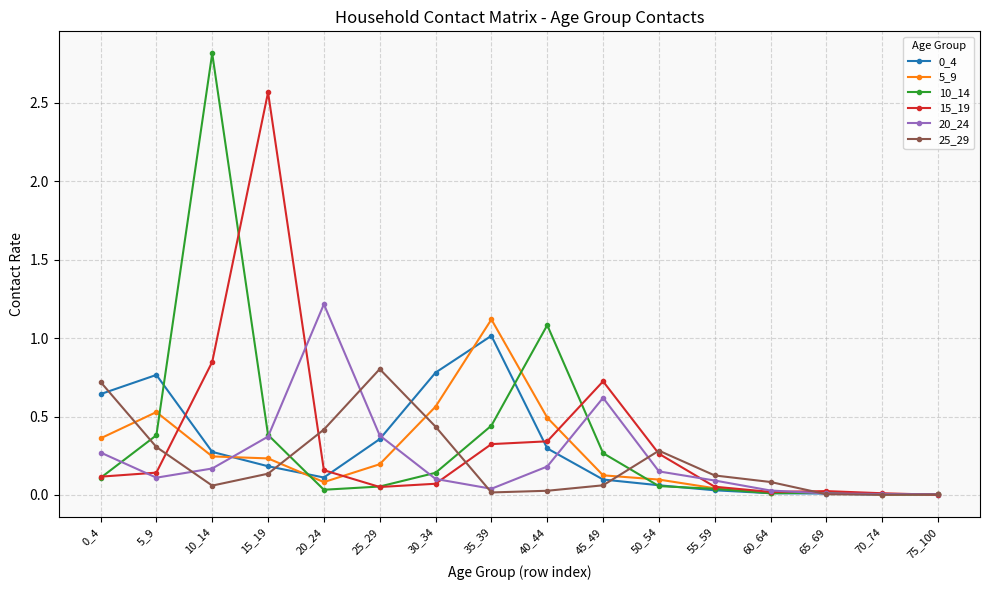

At which category does the chart reach its peak across all series?

10_14